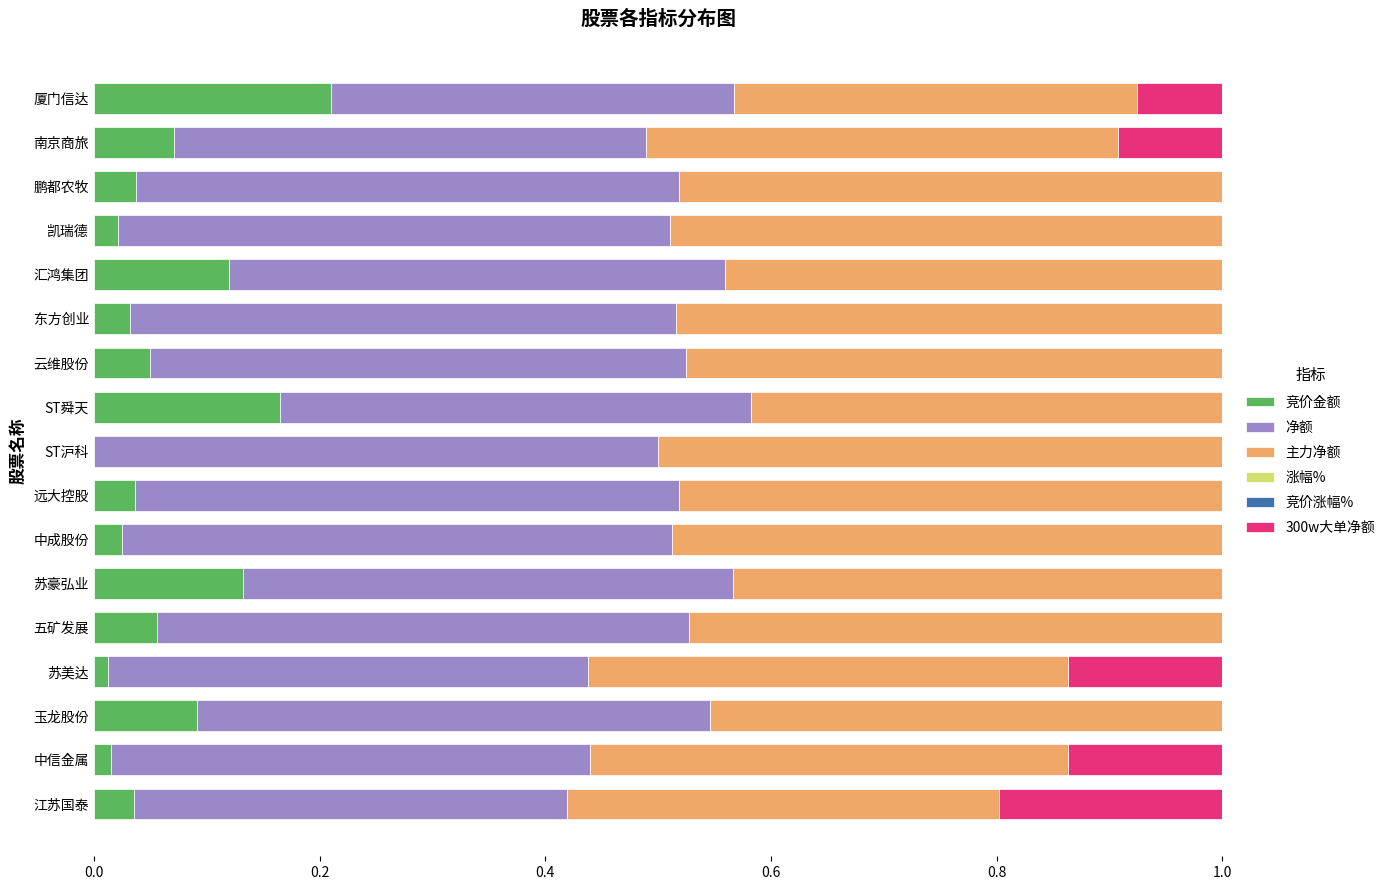

Is it true that 竞价金额 equals 0.2 at 汇鸿集团?

False